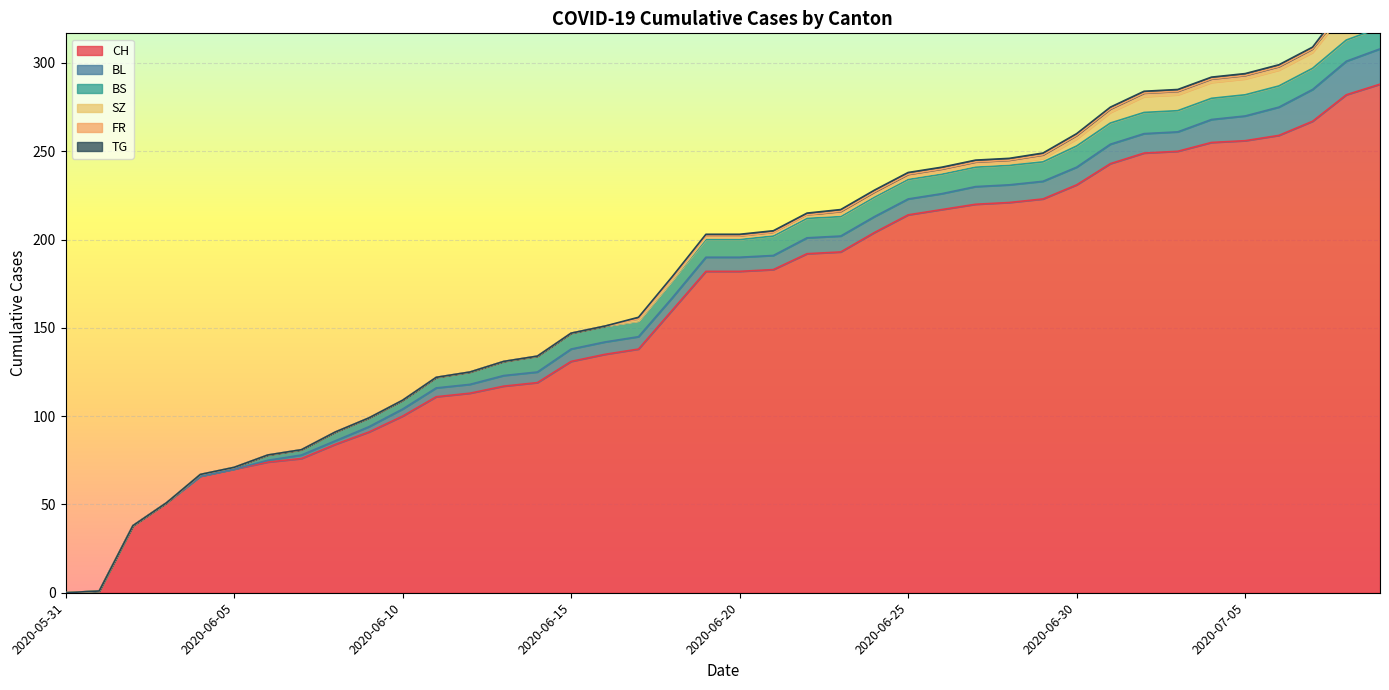

At which label does TG reach its peak?

2020-07-08